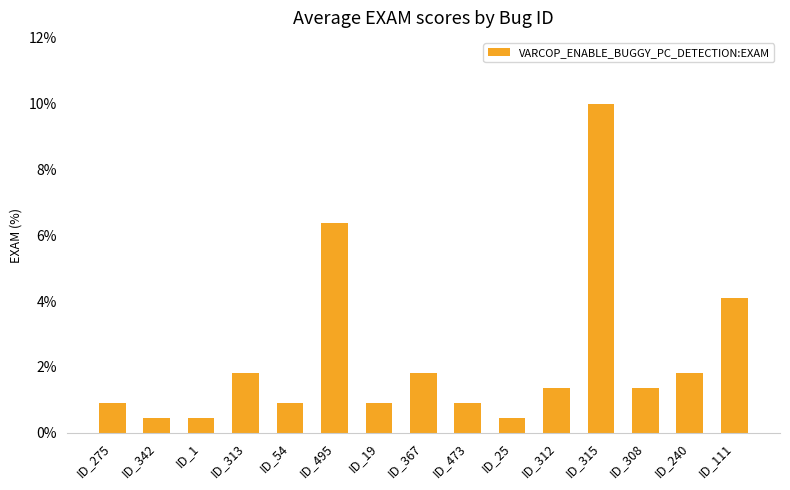

Is it true that the value at ID_312 is 1.4?

True